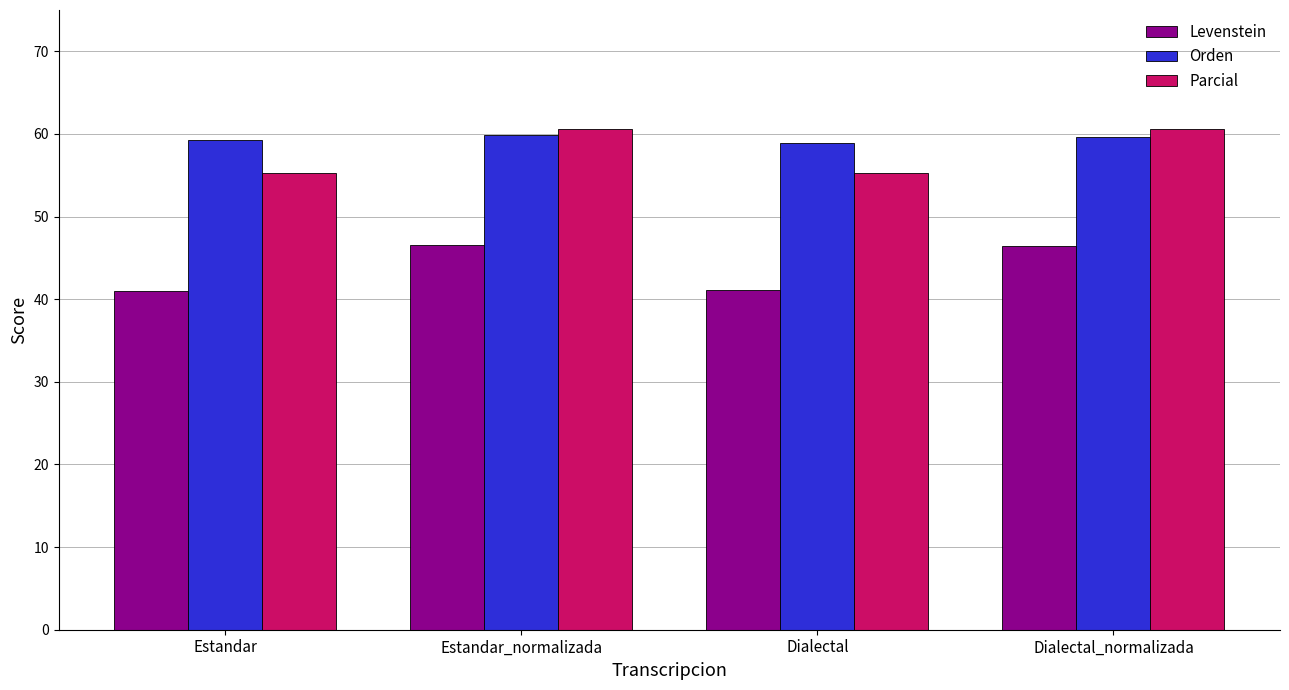

Which series has the widest spread of values?

Levenstein